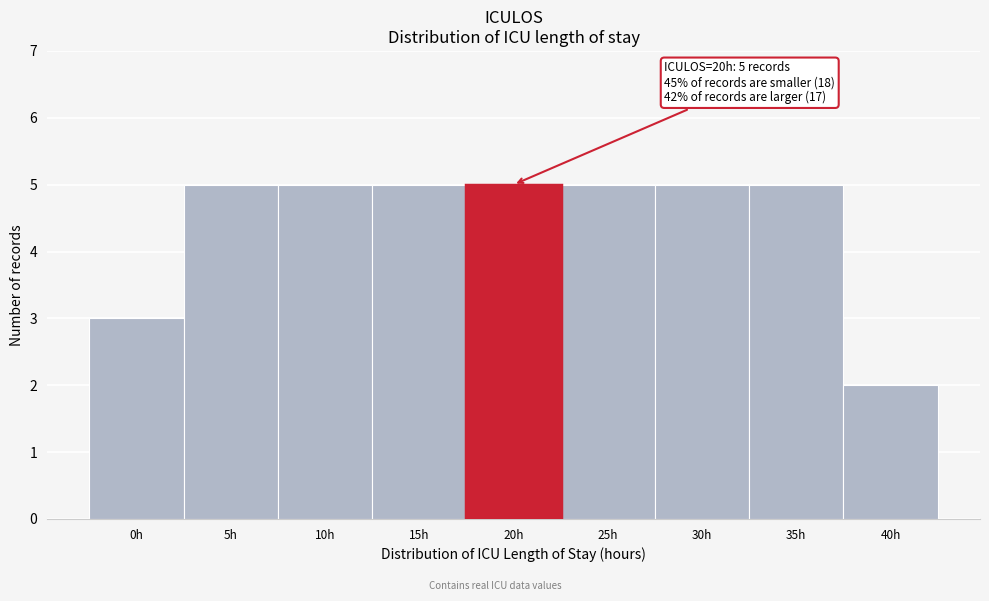

Reading left to right, list all the values displayed in this chart.

0h=3	5h=5	10h=5	15h=5	20h=5	25h=5	30h=5	35h=5	40h=2